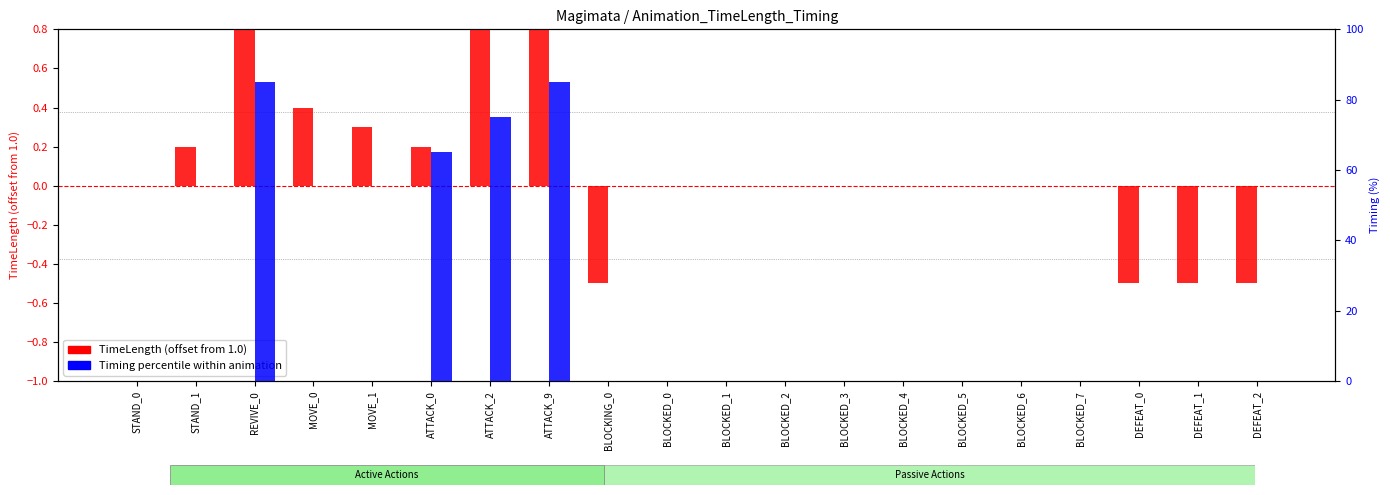

What is the label of the 6th bar from the left?

ATTACK_0